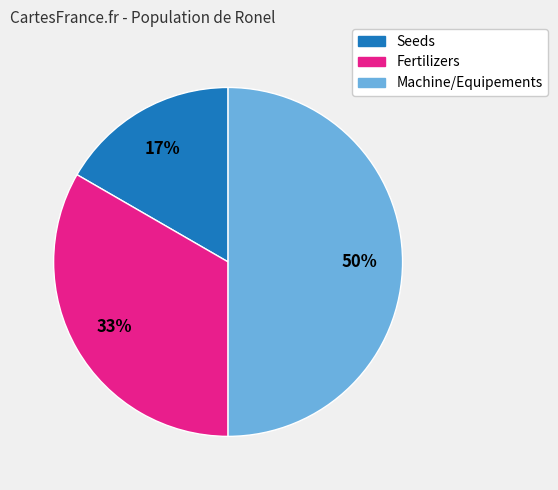

Approximately how many times larger is the value at Machine/Equipements compared to Fertilizers?

1.5